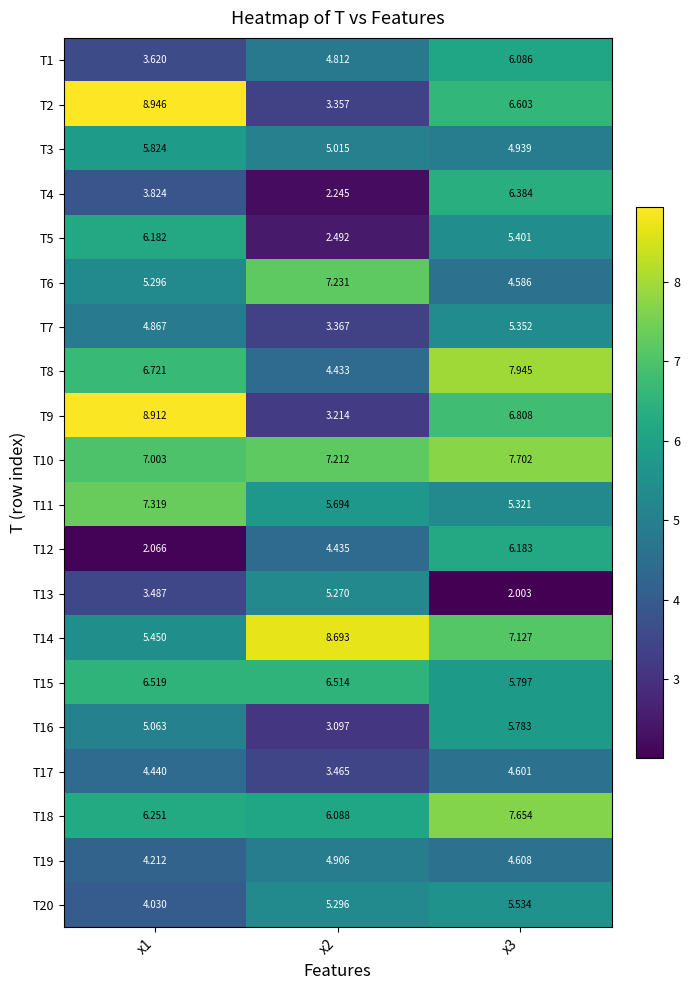

Which series has the largest total across all categories?

T10